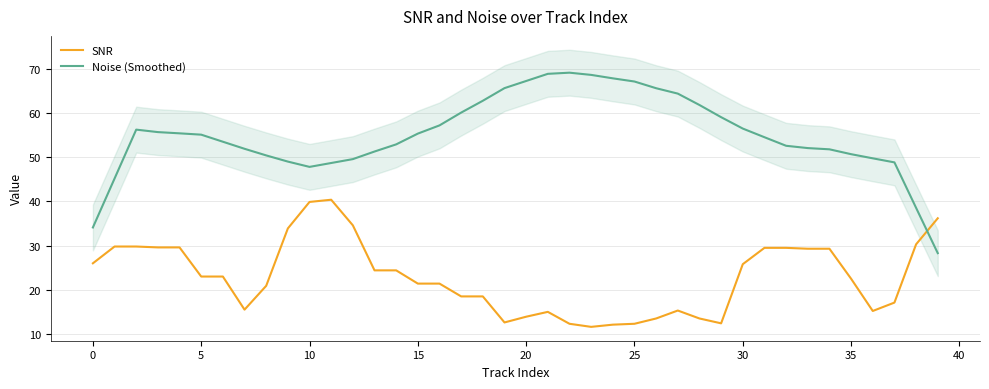

What are all the series names shown in the legend?

SNR, Noise (Smoothed)